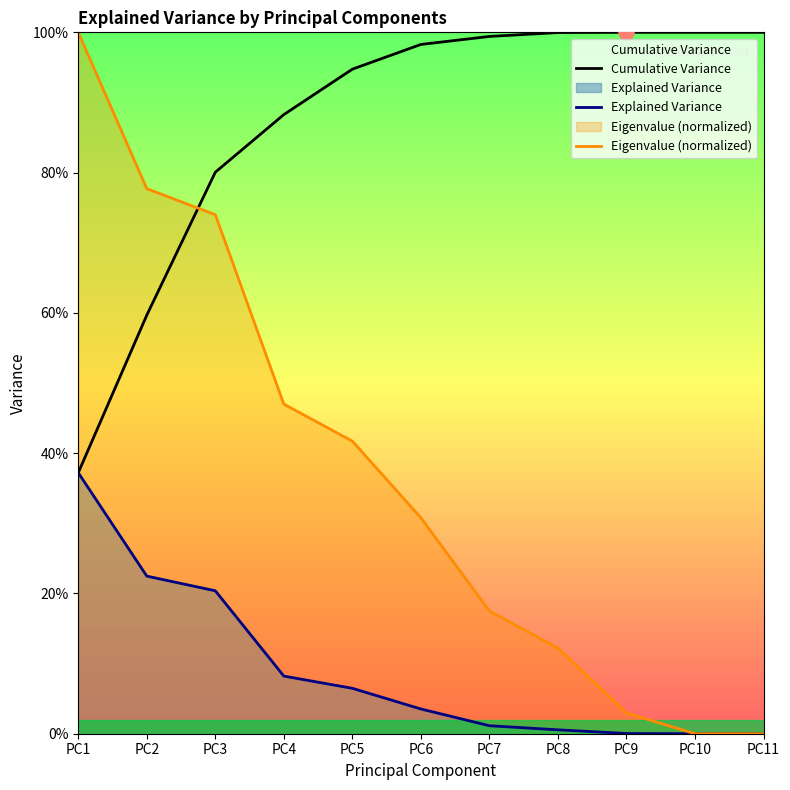

Is the value of Cumulative Variance at PC1 greater than the value of Explained Variance at PC11?

Yes